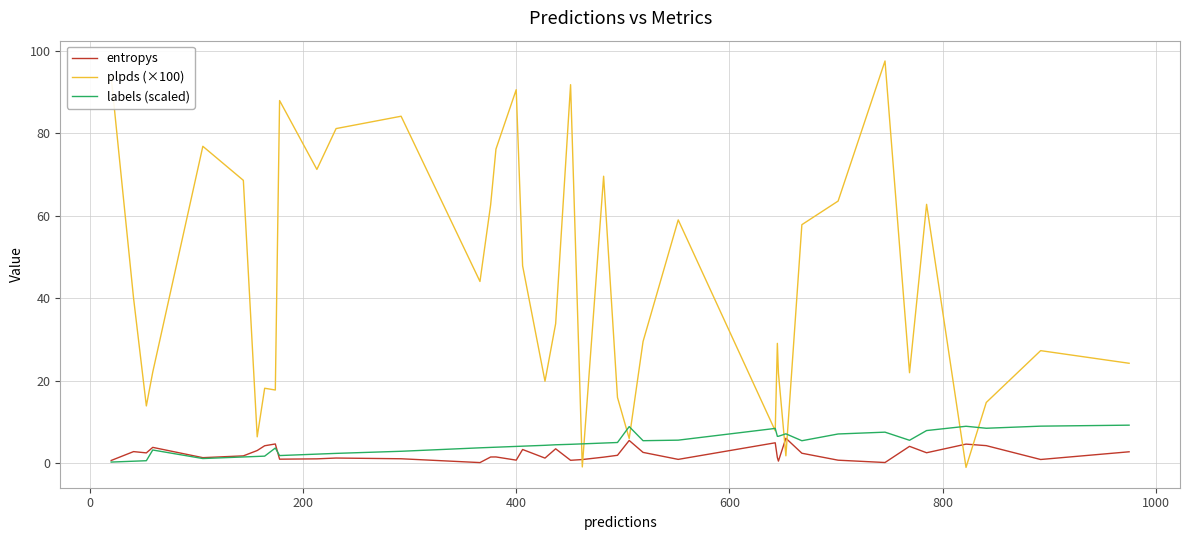

Which series has the widest spread of values?

plpds (×100)